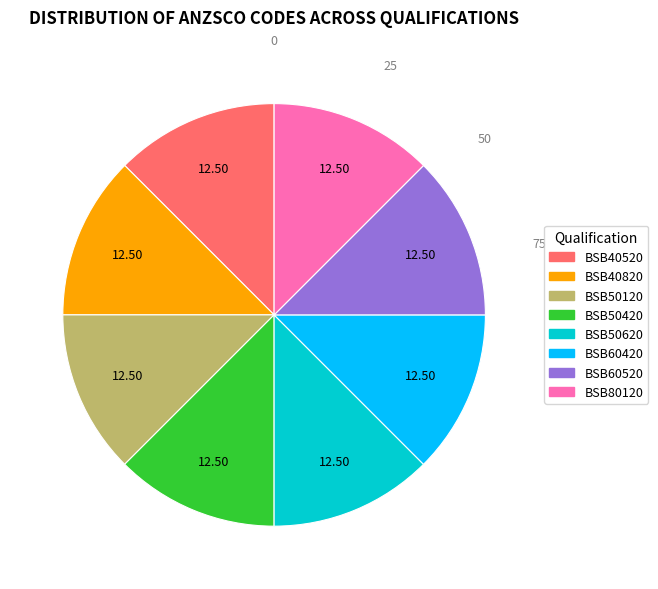

Count the number of slices in the pie.

8